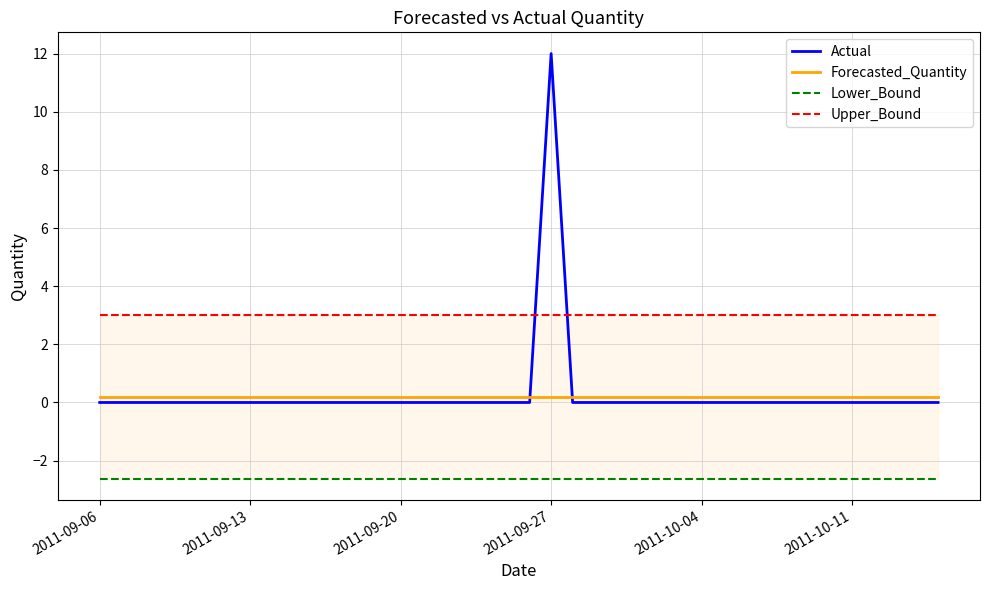

What is the difference between the maximum and minimum values in the Actual series?

12.0